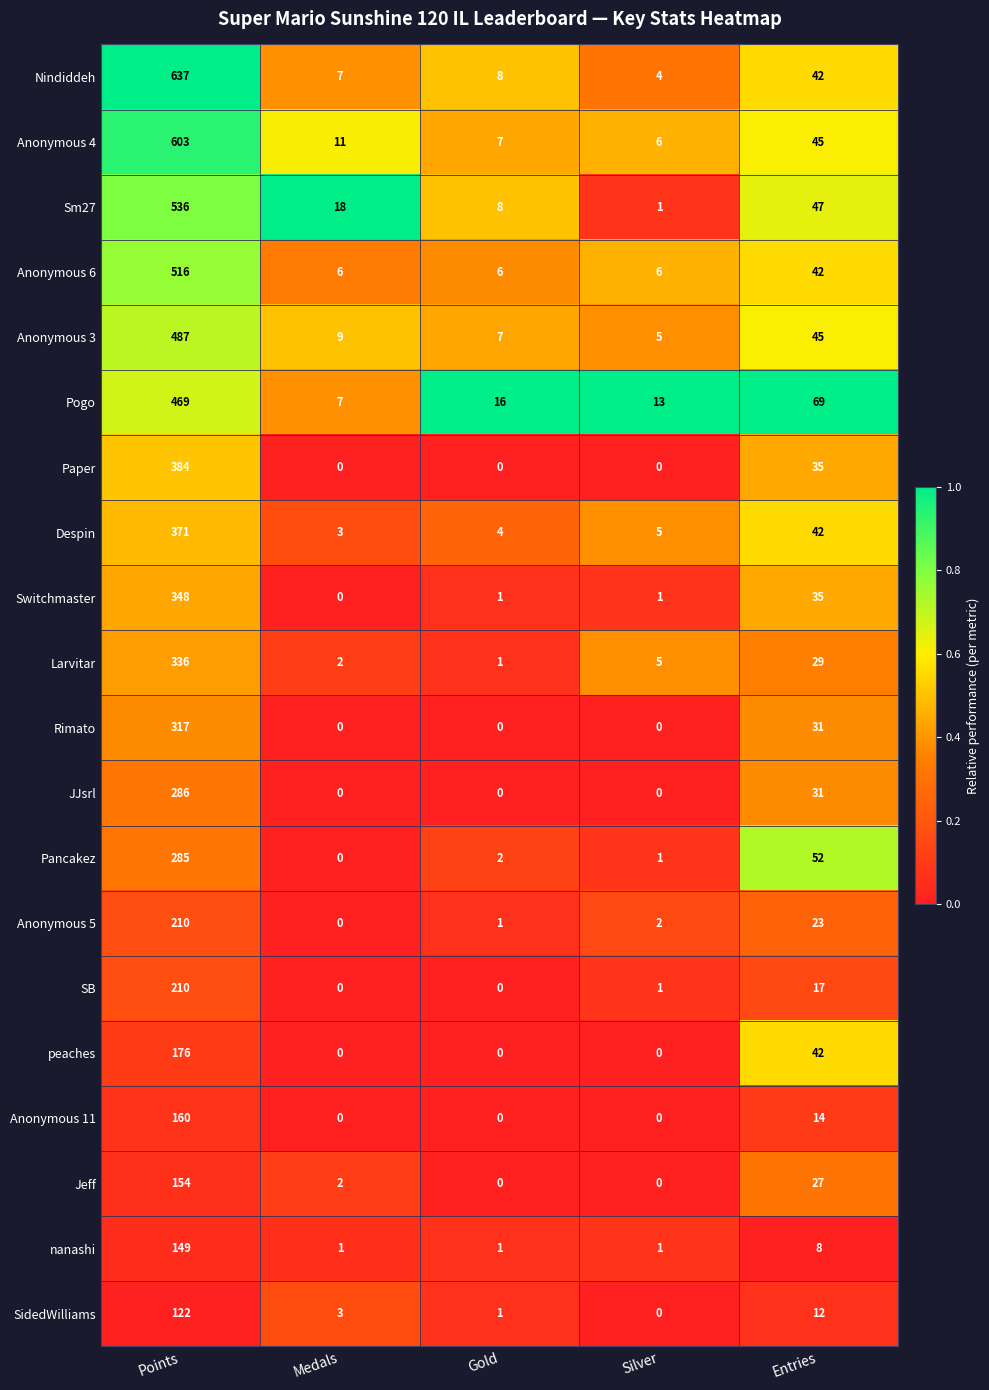

At which label does Switchmaster reach its peak?

Points